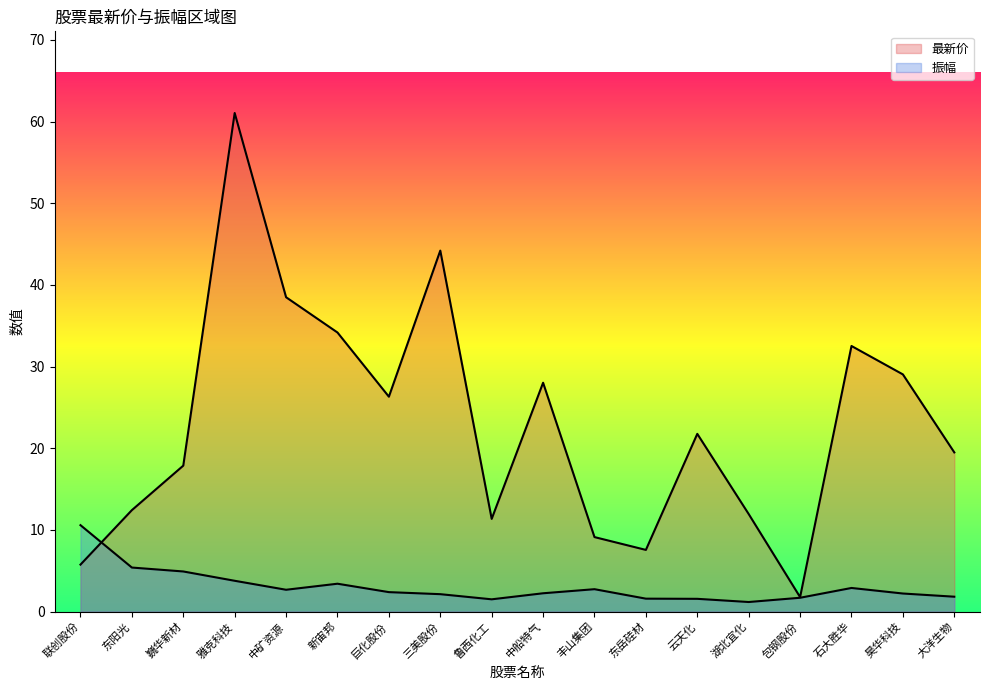

What is the spread (max minus min) of values at 包钢股份?

0.1